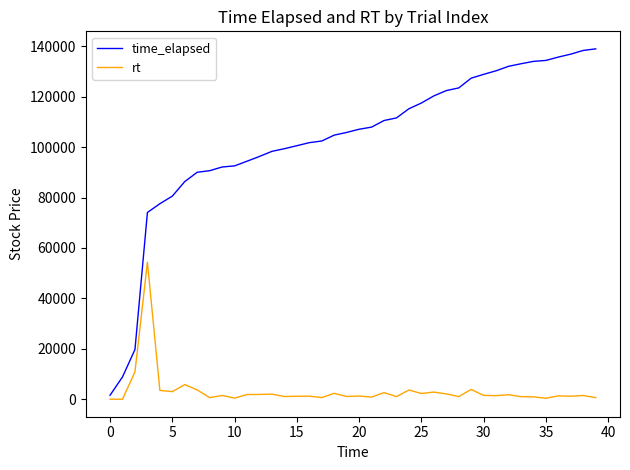

How many lines are shown in the chart?

2